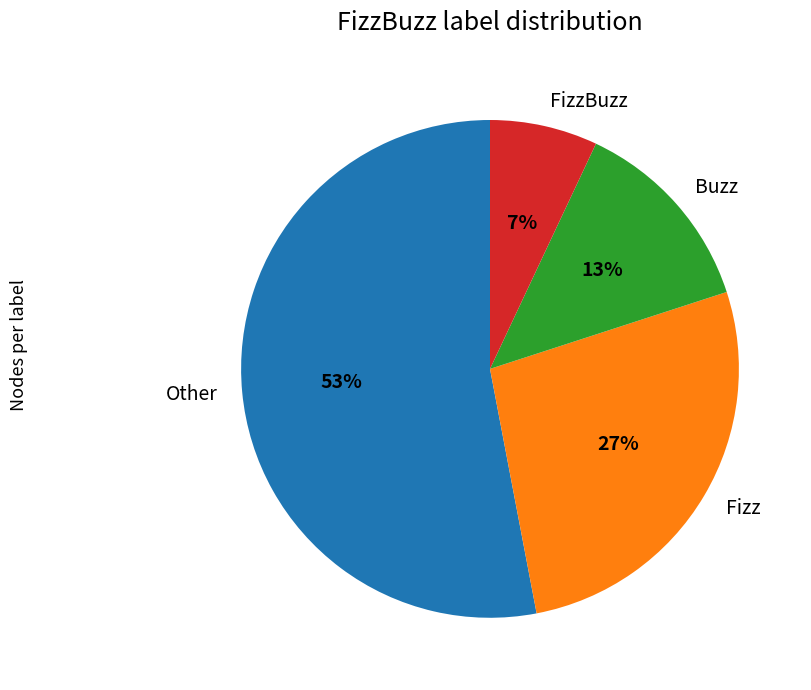

True or false: Fizz accounts for 27% of the total.

True